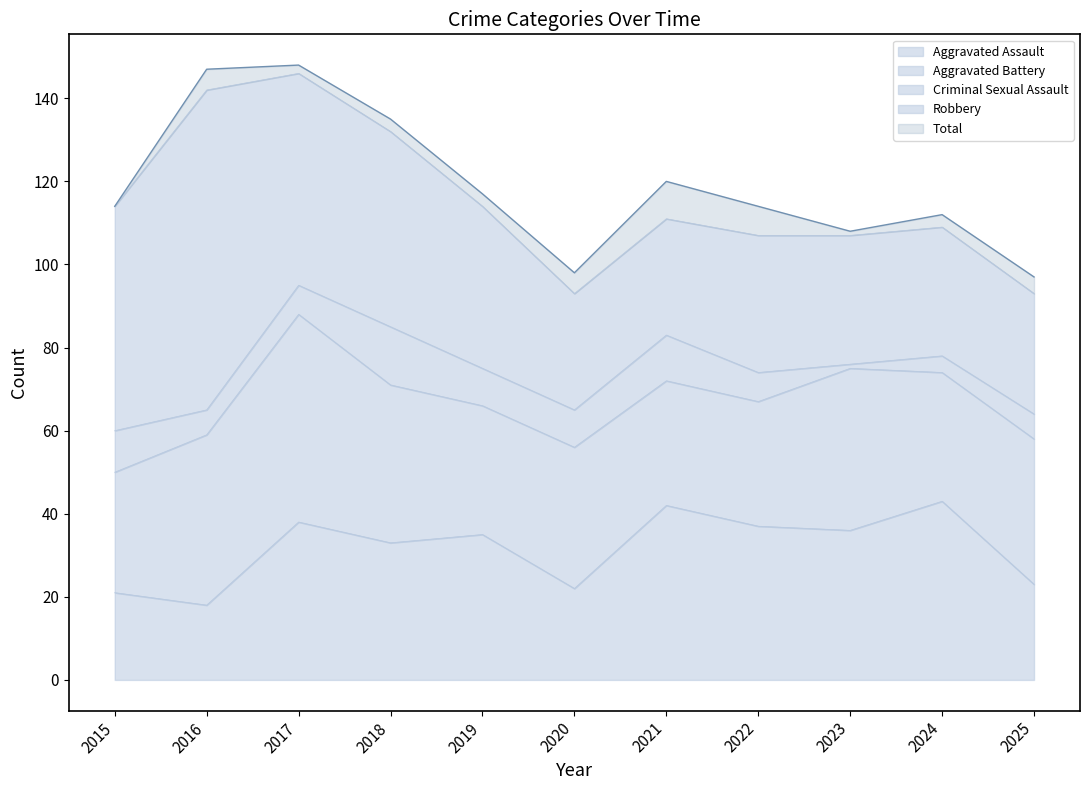

Where does the Robbery series first go above 33?

2015